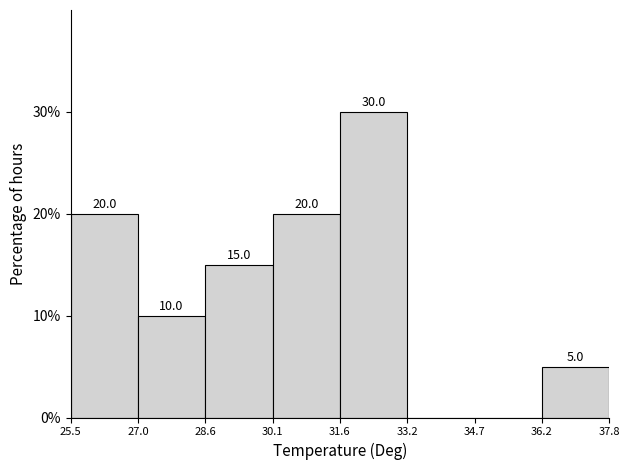

Over which range of the x-axis is the bar tallest?

31.6 to 33.2